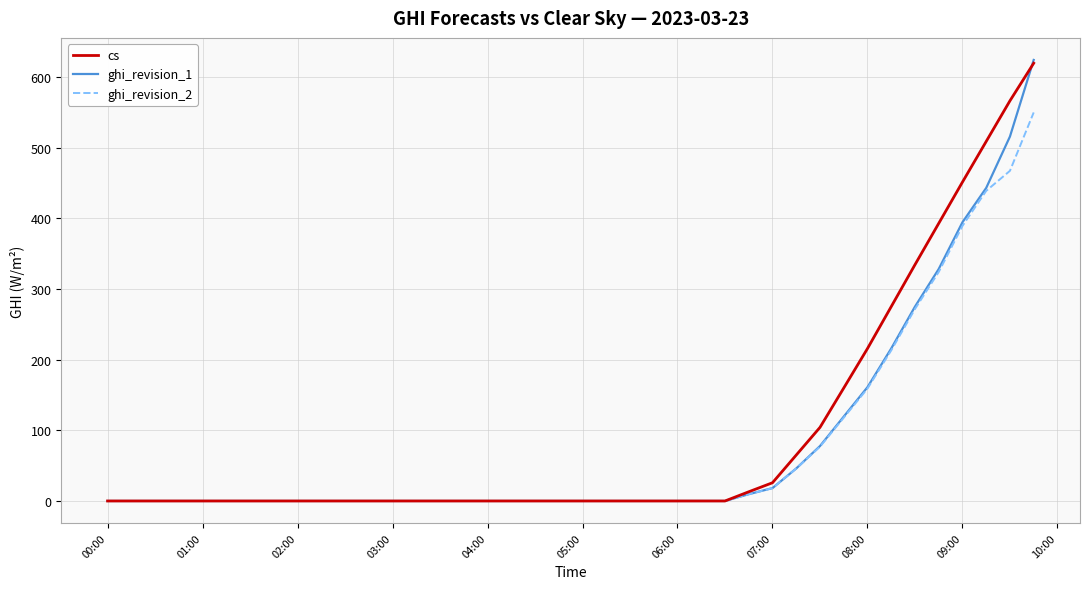

What is the difference between the maximum and minimum values in the ghi_revision_2 series?

550.1